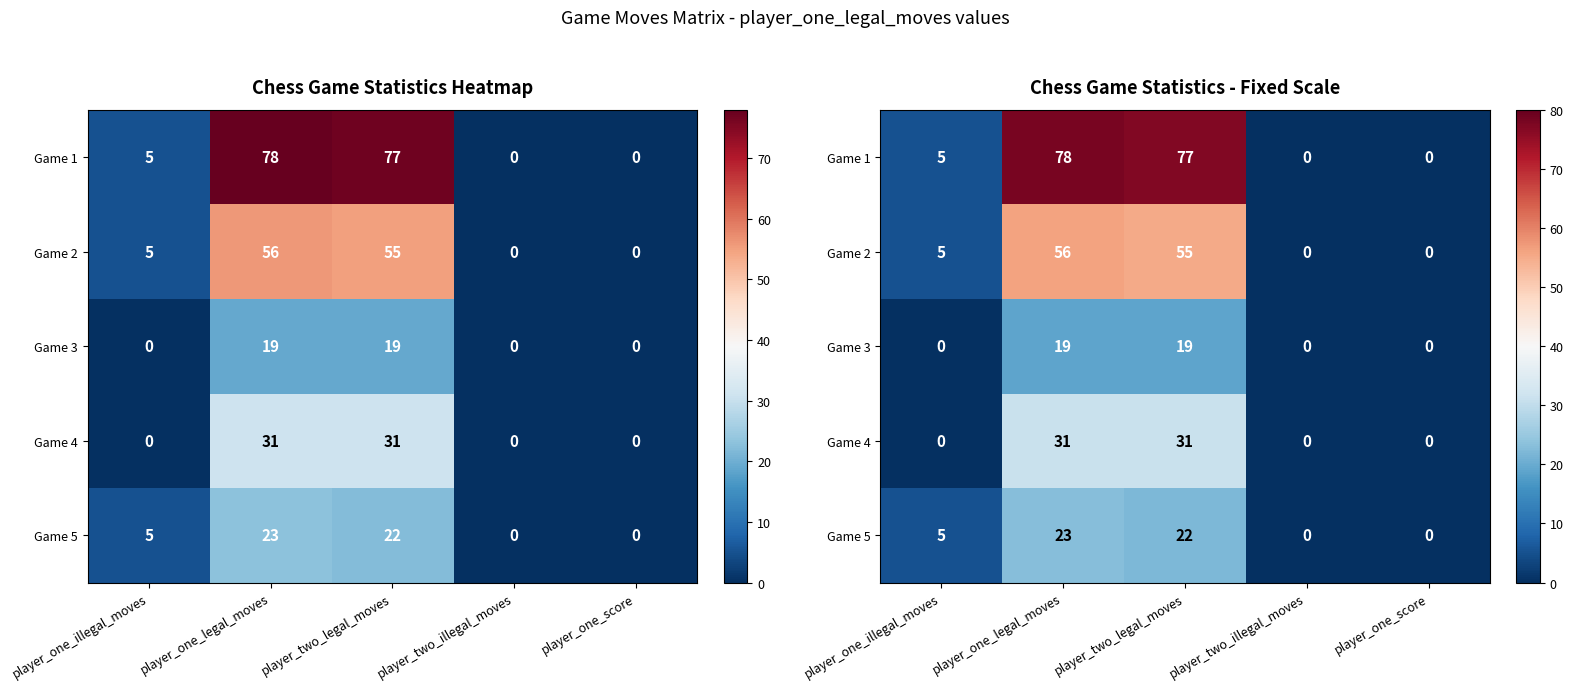

At how many categories does at least one series exceed 24?

2